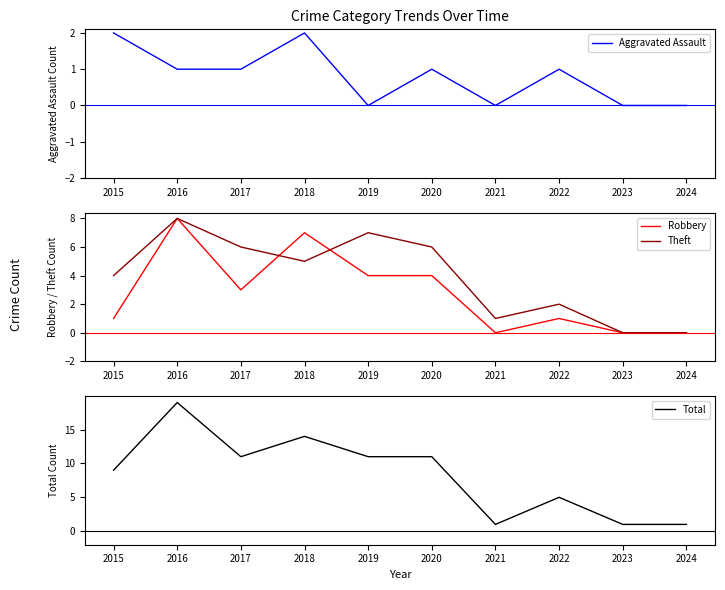

Reading right to left, extract all data points from this chart.

Aggravated Assault: 0	0	1	0	1	0	2	1	1	2
Robbery: 0	0	1	0	4	4	7	3	8	1
Theft: 0	0	2	1	6	7	5	6	8	4
Total: 1	1	5	1	11	11	14	11	19	9